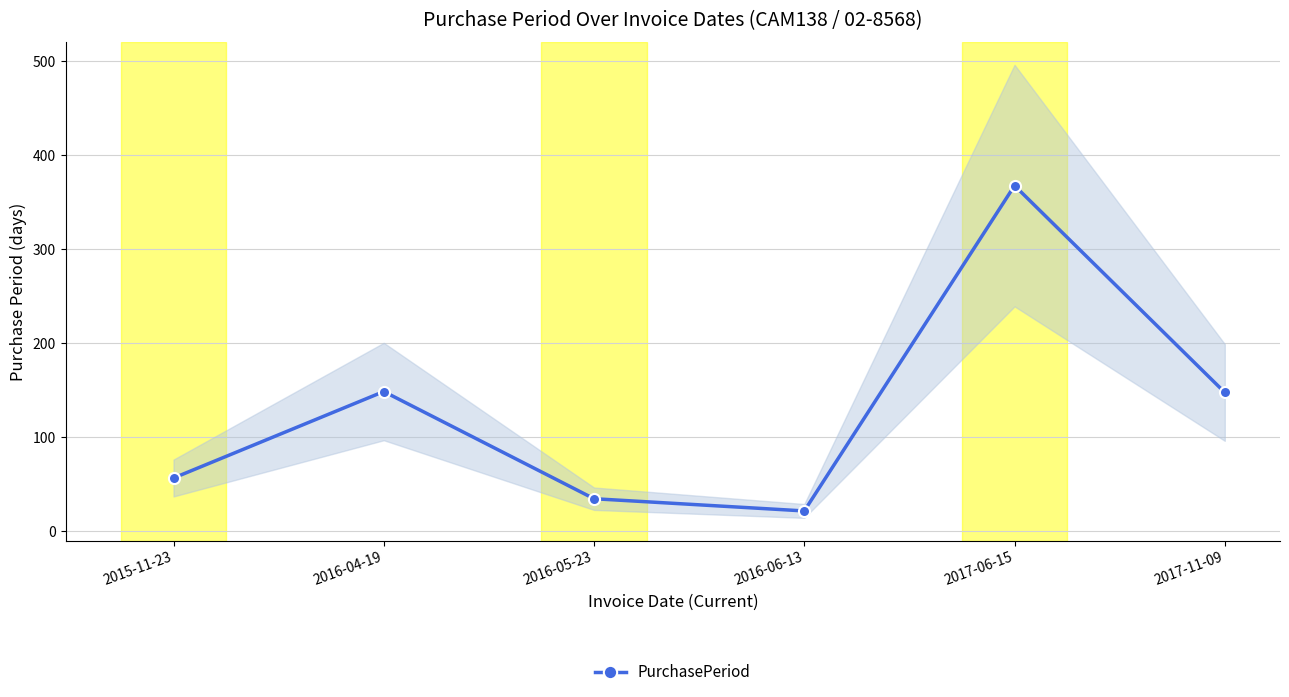

The value at 2016-04-19 is 148. True or false?

True